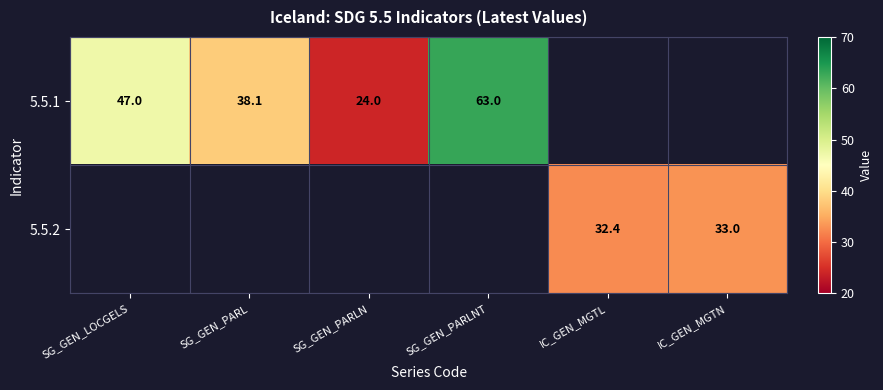

True or false: 5.5.2 has a value of 32.4 at IC_GEN_MGTL.

True